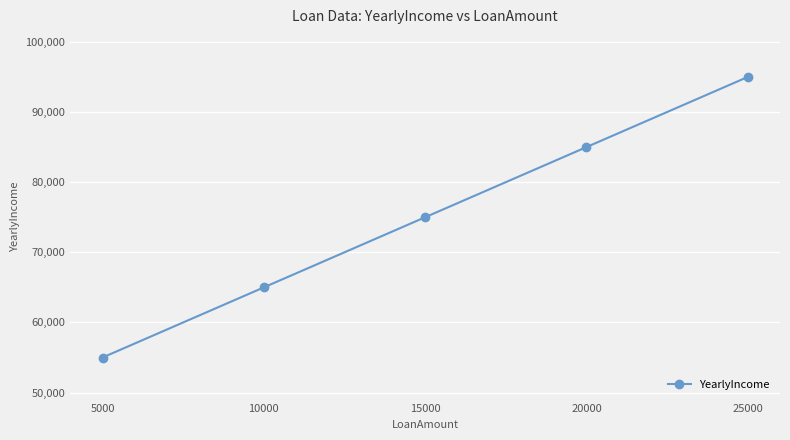

What is the change in value from 20000 to 25000?

+10000